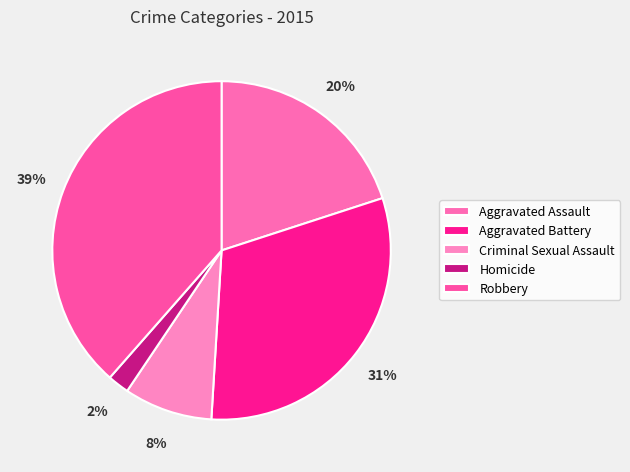

Does Criminal Sexual Assault represent more than half of the total?

No